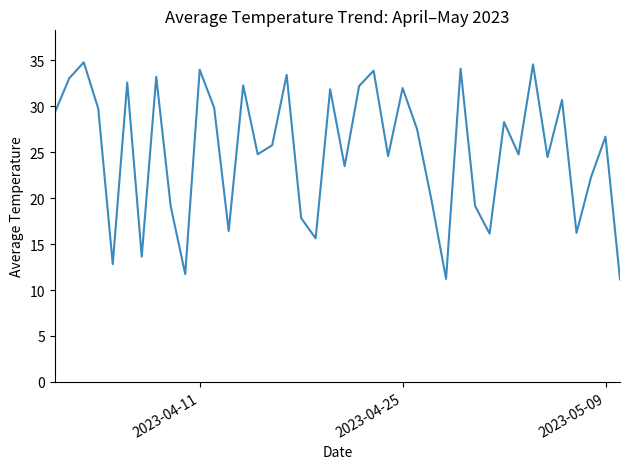

What is the minimum value shown in the chart?

11.2